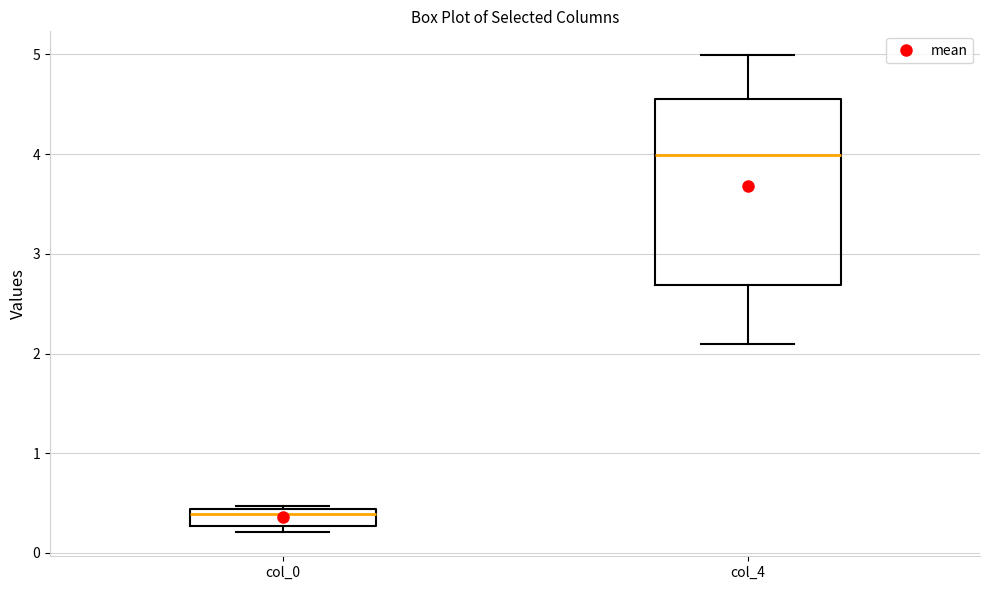

Comparing the boxes themselves (not the whiskers), which one is the tallest?

col_4